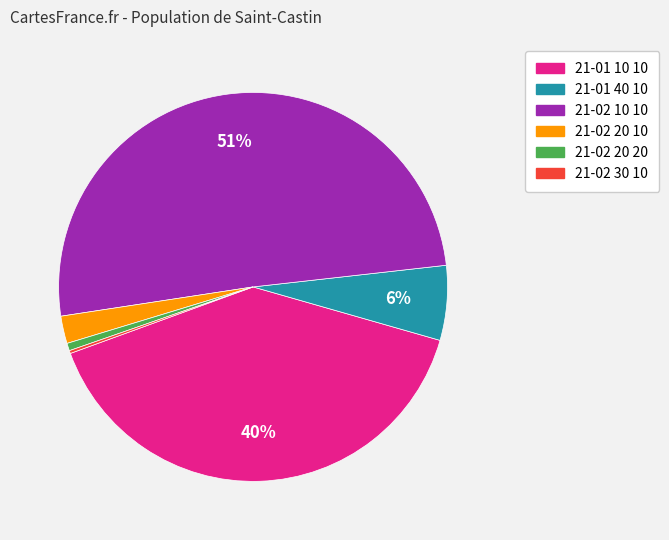

To the nearest percent, what is the average slice percentage?

17%